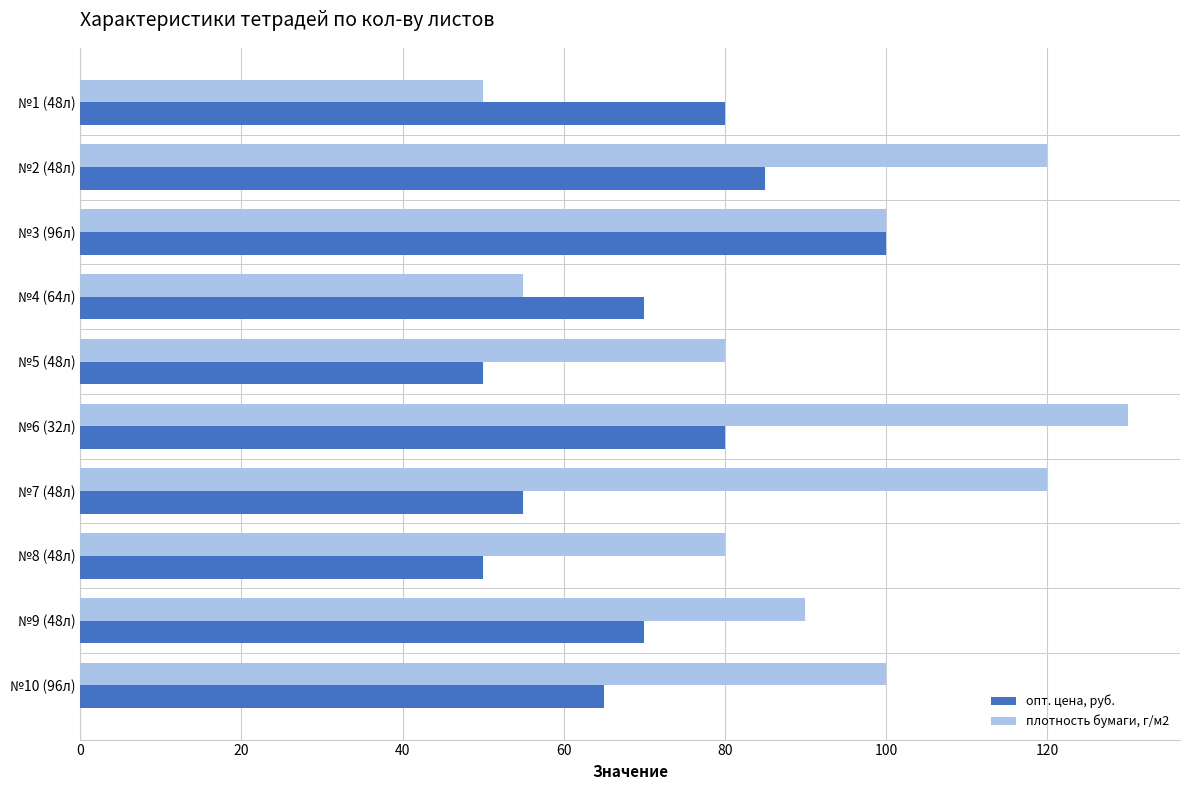

What are all the series names shown in the legend?

опт. цена, руб., плотность бумаги, г/м2